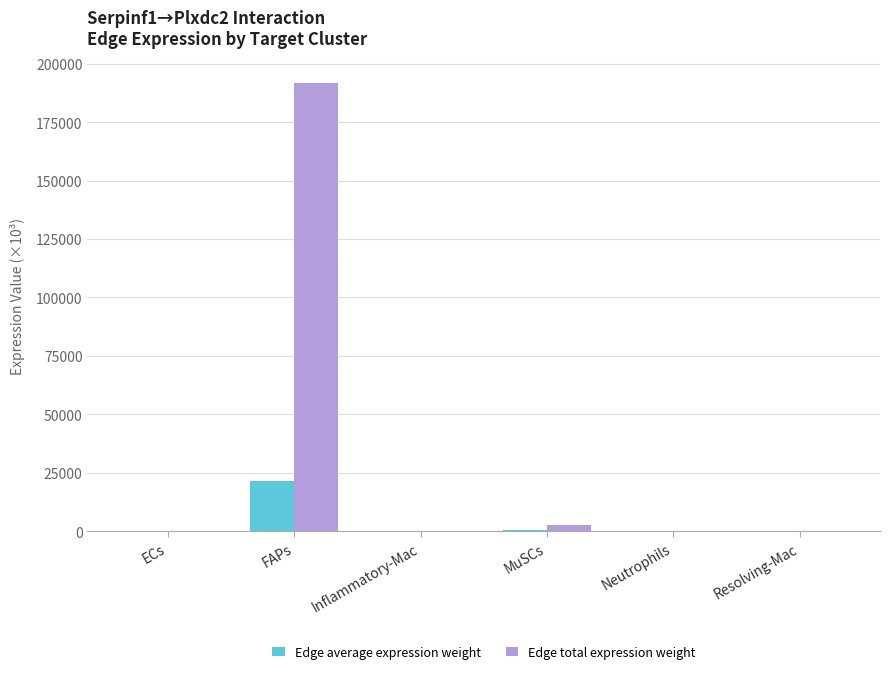

Which category has the highest value in the Edge total expression weight series?

FAPs